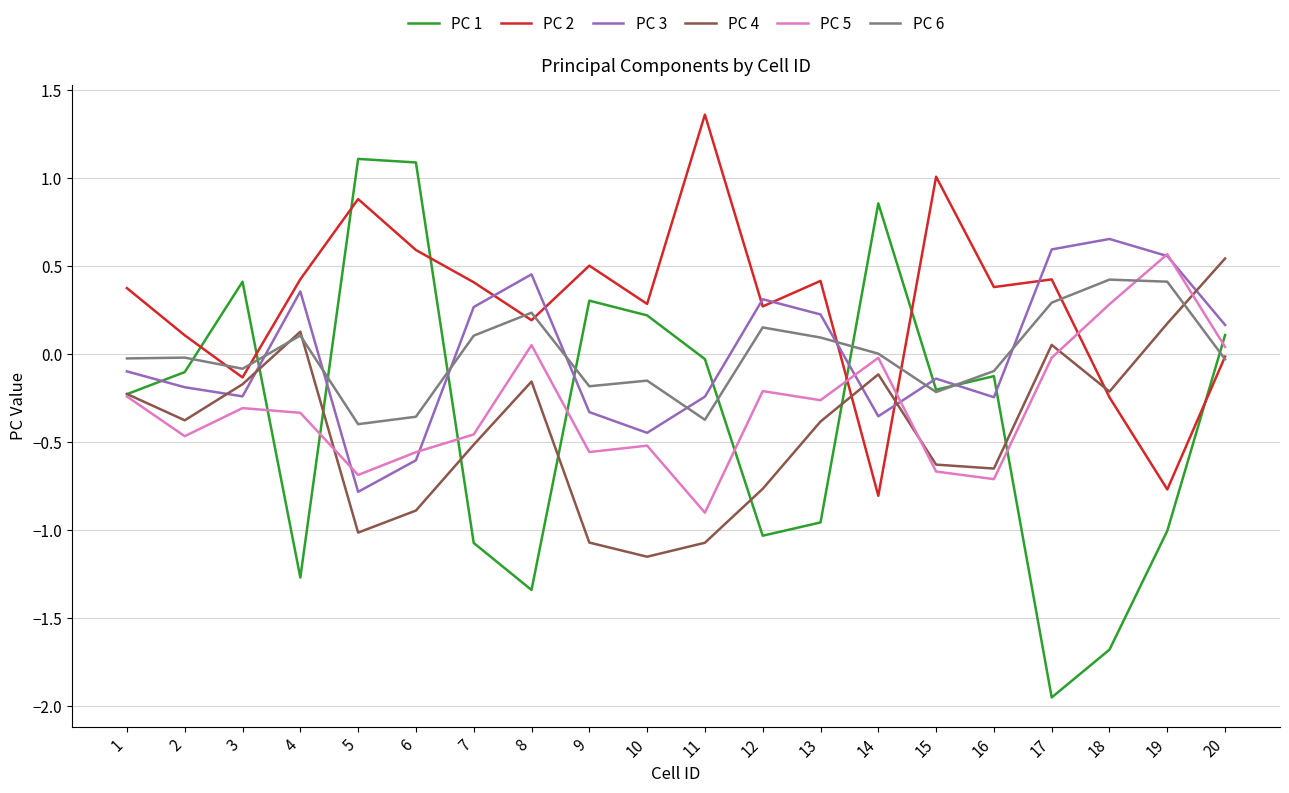

How many values in PC 4 are above zero?

4